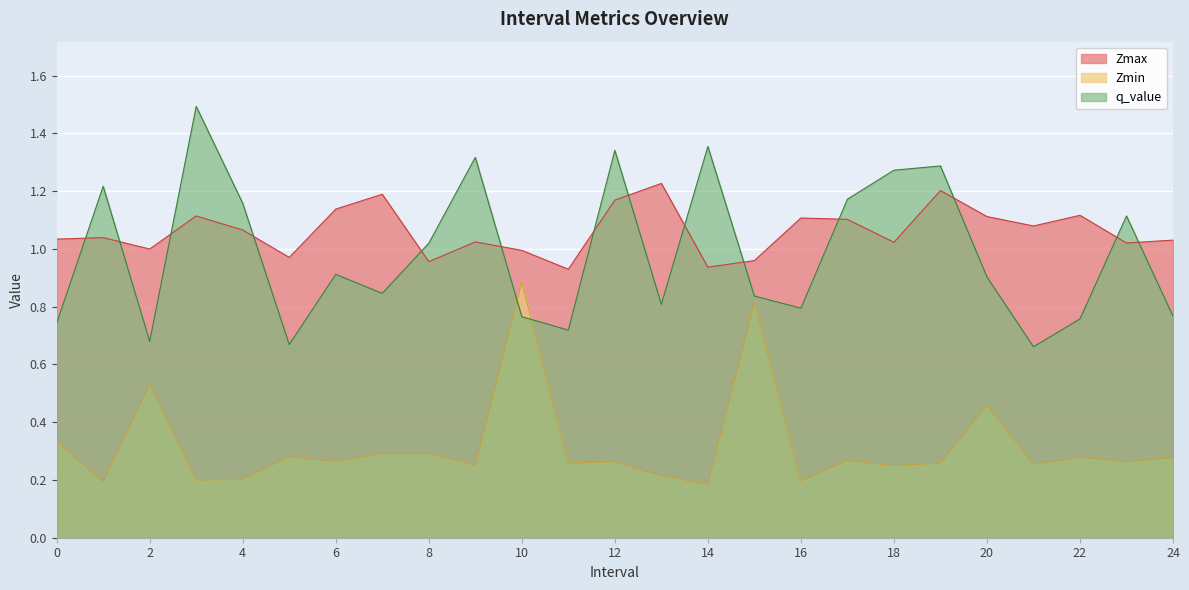

Which category has the highest value in the Zmin series?

10